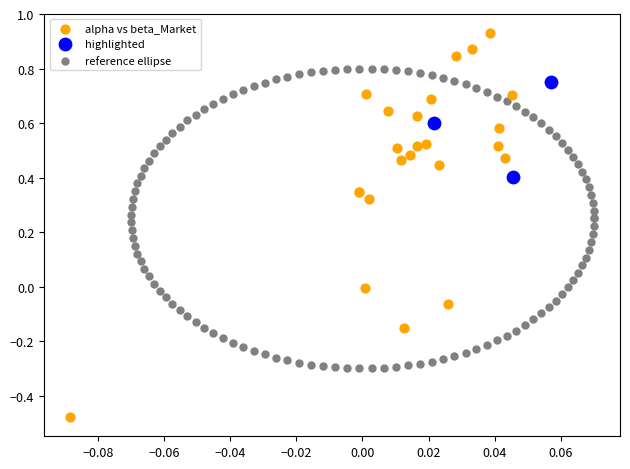

Which series contains the lowest Y value?

alpha vs beta_Market